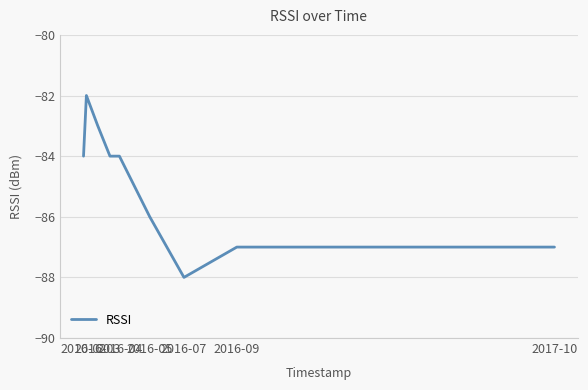

What is the difference between the maximum and minimum values?

6